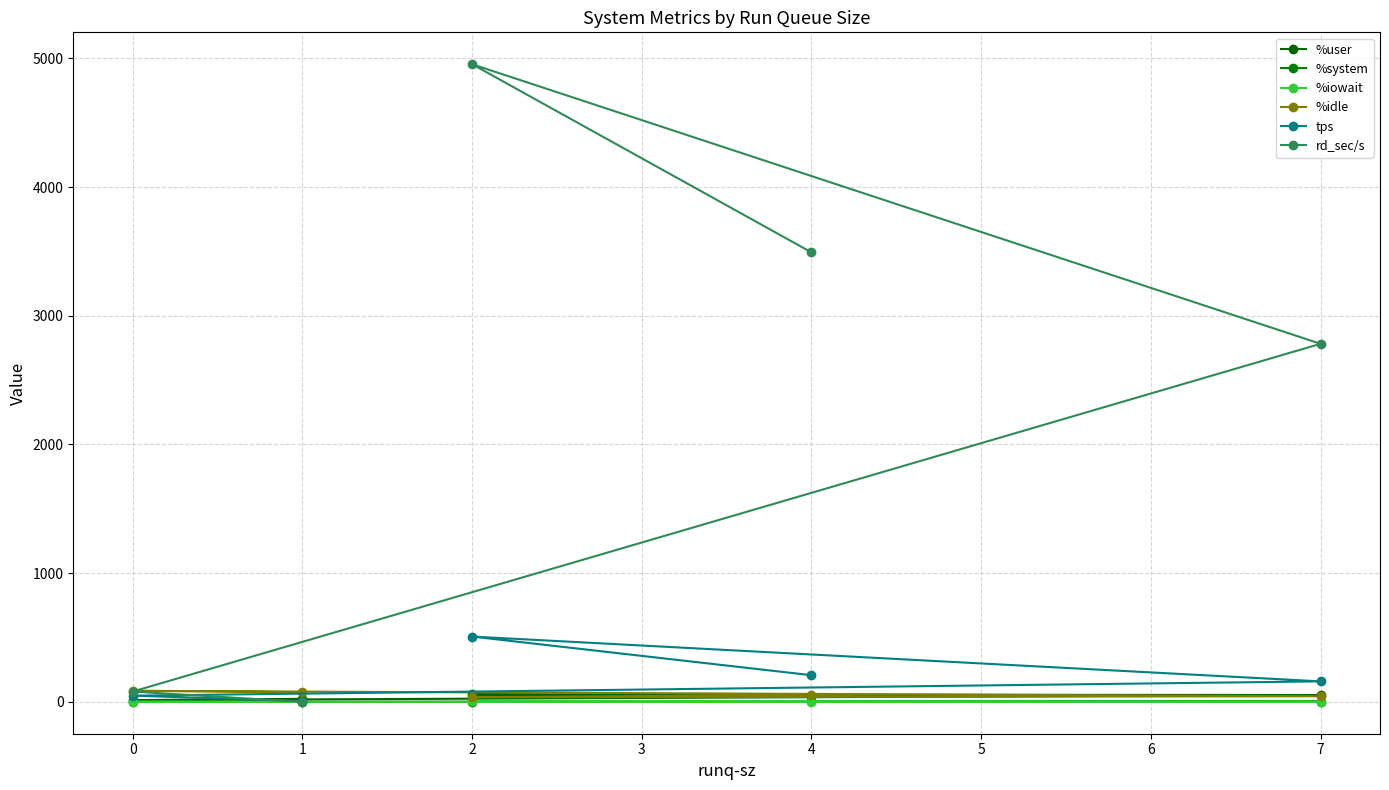

What is the approximate value of %idle at 0?

85.8